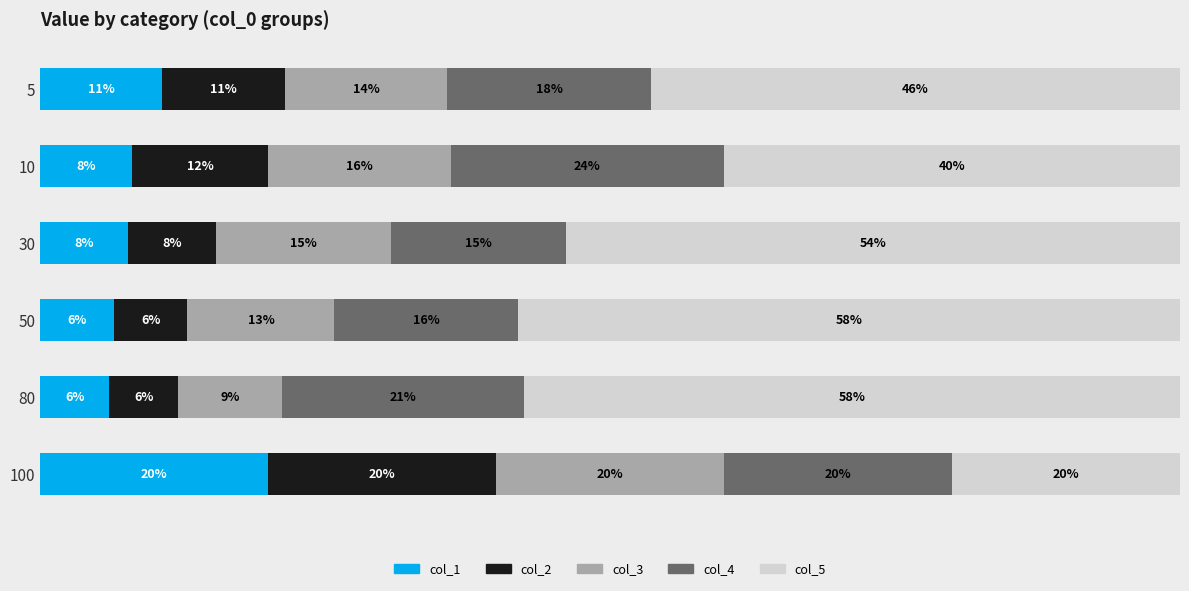

What are all the series names shown in the legend?

col_1, col_2, col_3, col_4, col_5